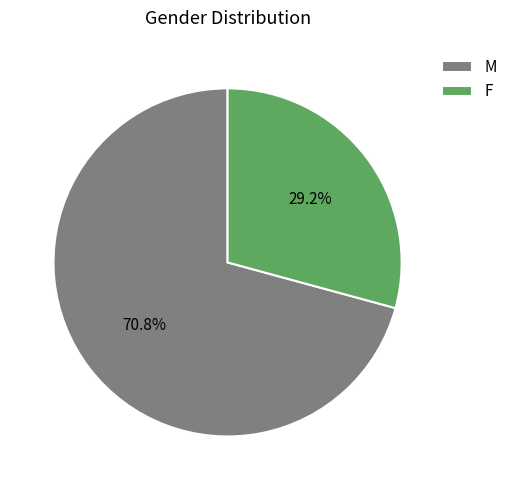

How much of the chart is everything except M?

29.2%